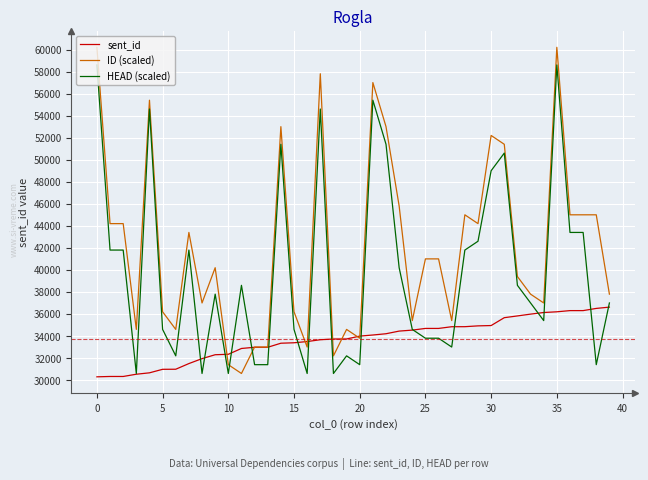

What is the highest value of the HEAD (scaled) series?

58600